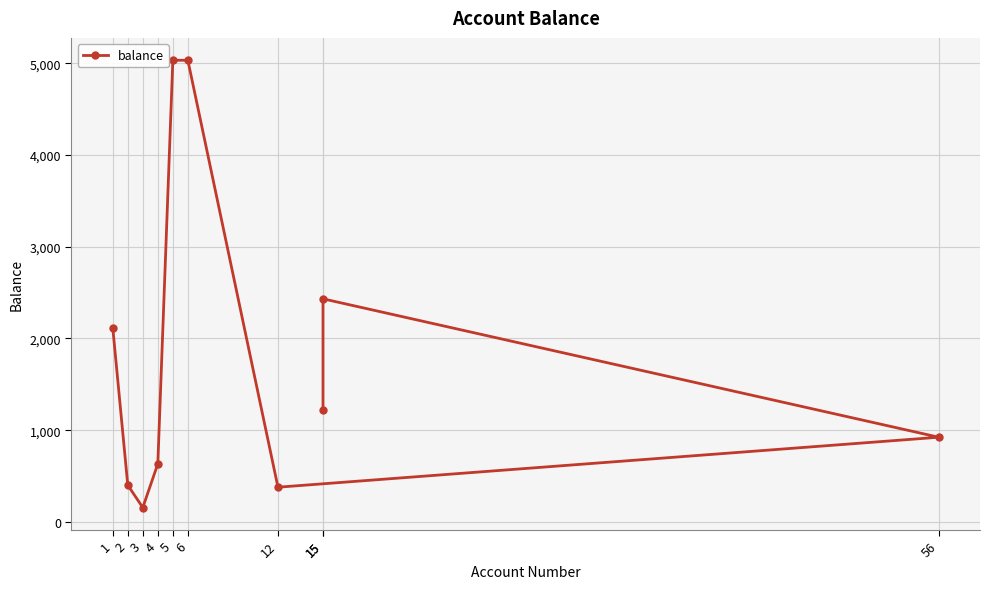

What is the maximum value shown in the chart?

5033